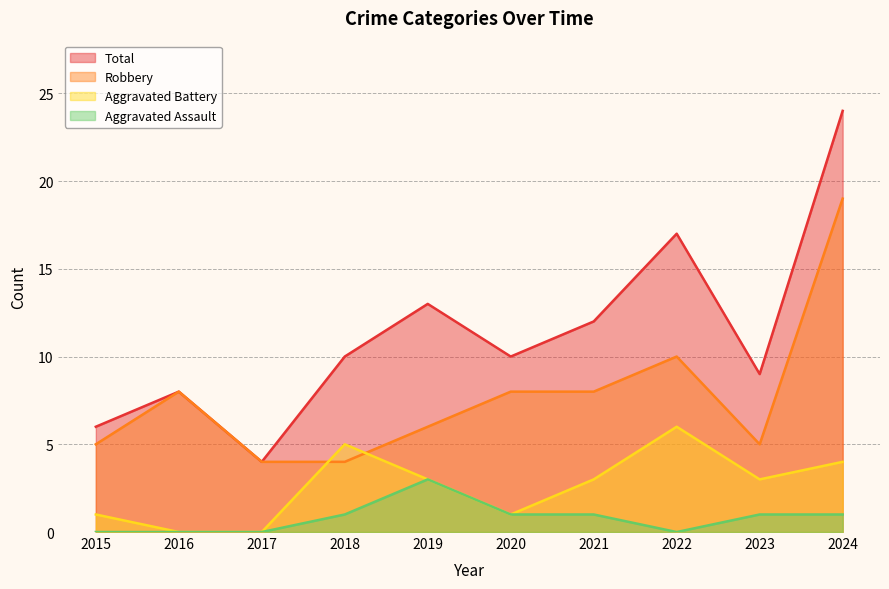

True or false: Aggravated Battery has a value of 0 at 2016.

True